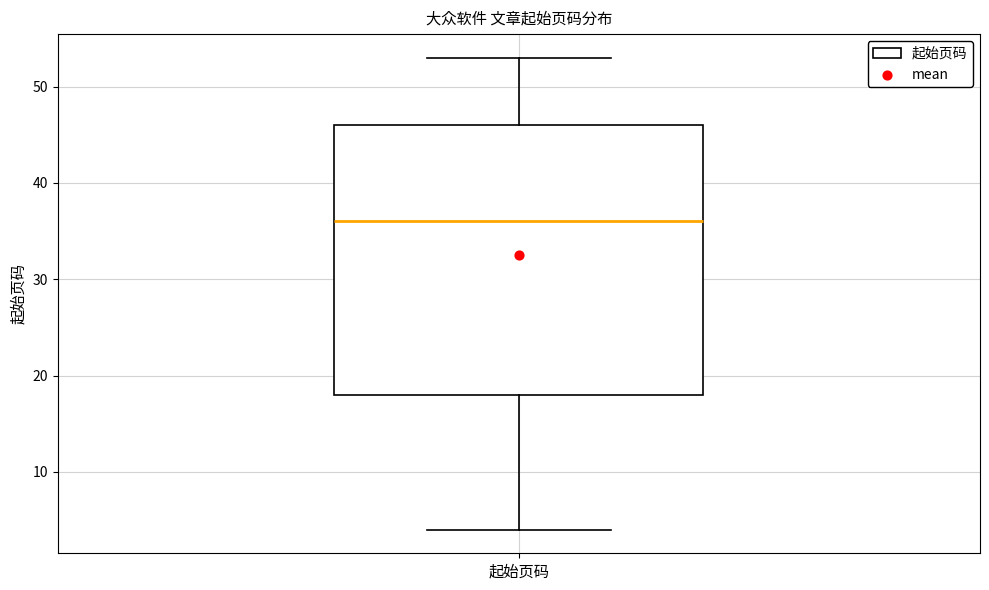

Where does the lower whisker of the box for 起始页码 end on the y-axis? The values are not printed on the chart, so give them approximately, as read against the axis.

4